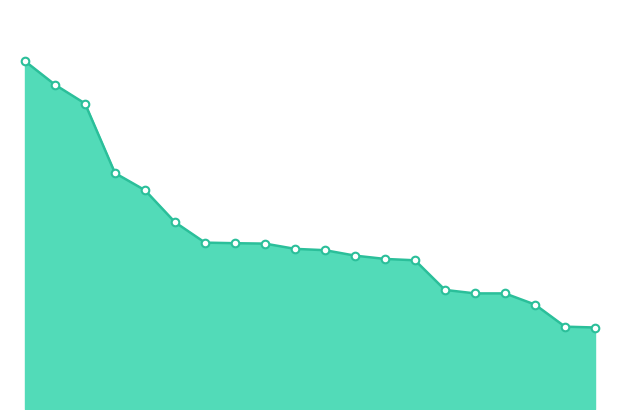

Is this an area chart (filled region under the line)?

Yes